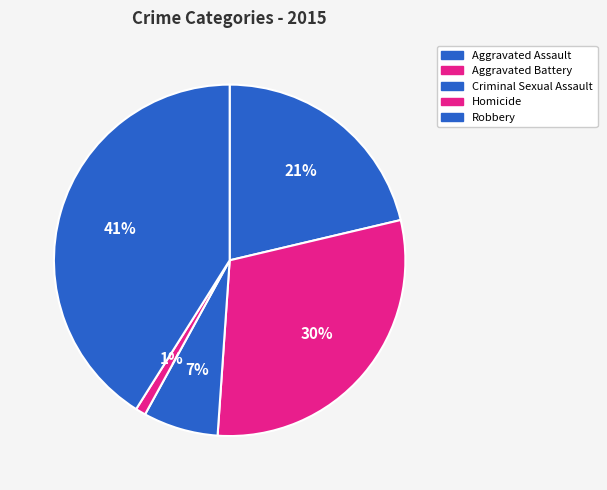

Is Robbery the majority of the pie?

No